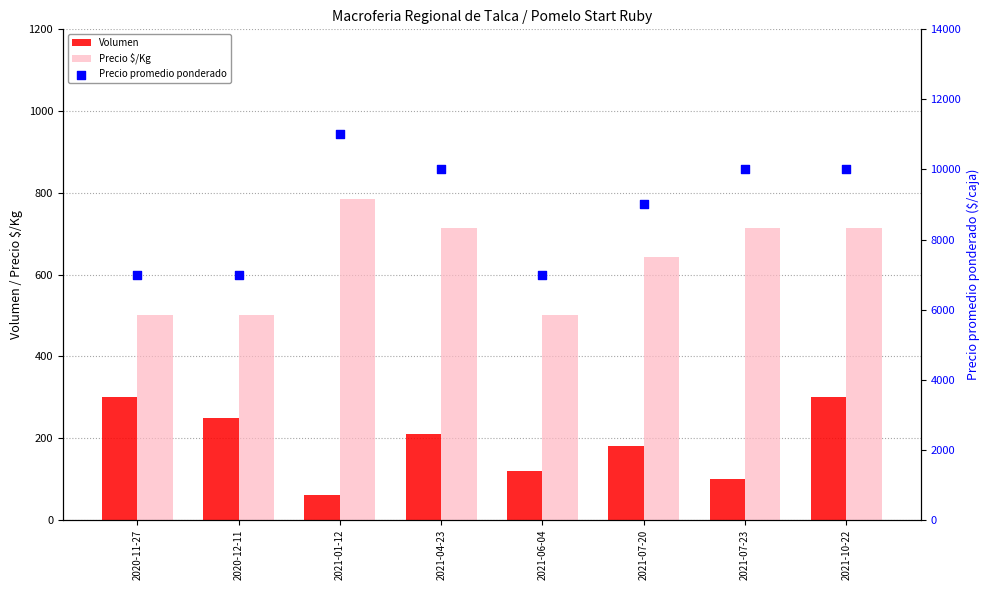

Which series contains the lowest Y value?

Volumen